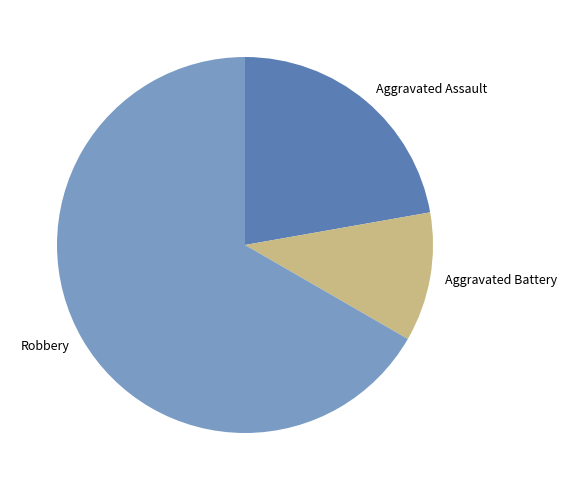

Rank the categories by value from lowest to highest.

Aggravated Battery, Aggravated Assault, Robbery